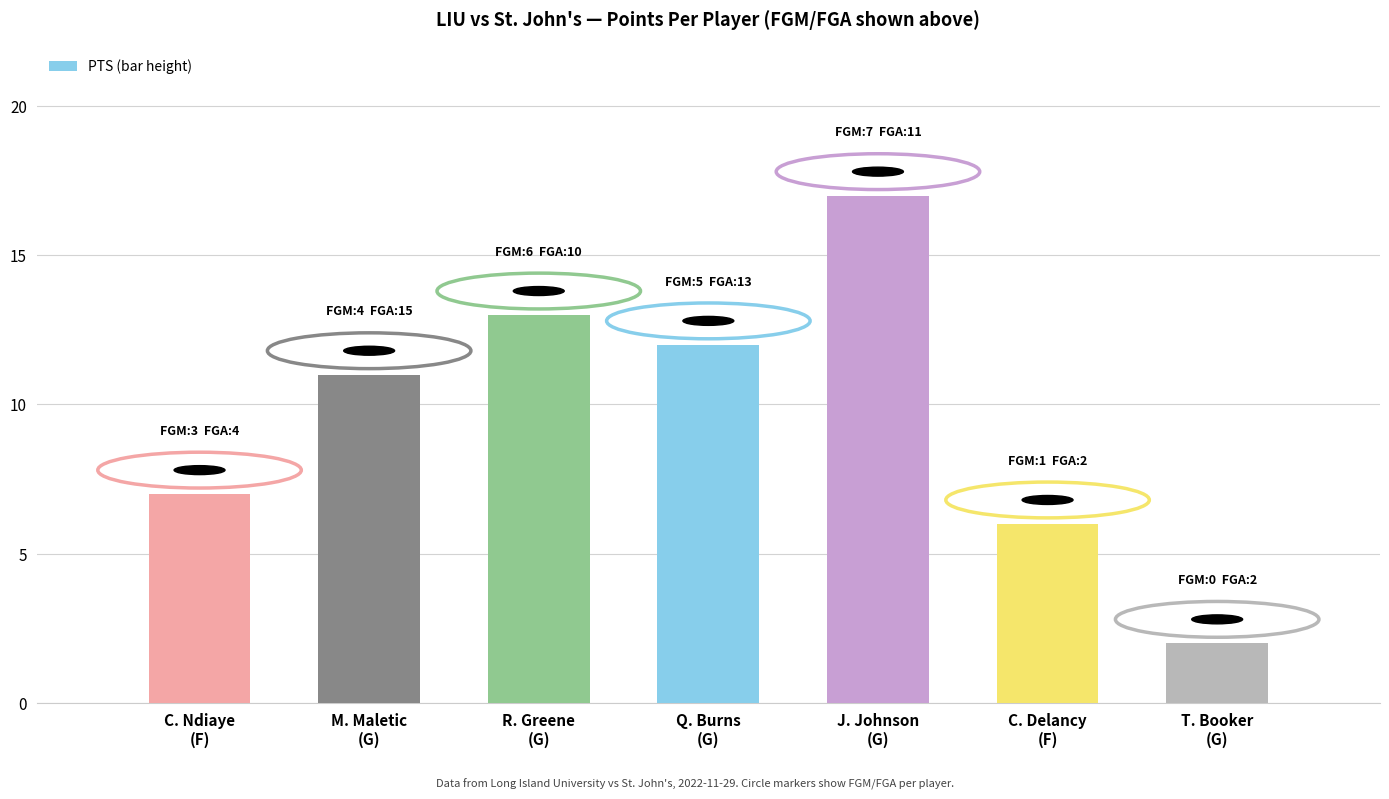

Is it true that the value at T. Booker
(G) is 1?

False